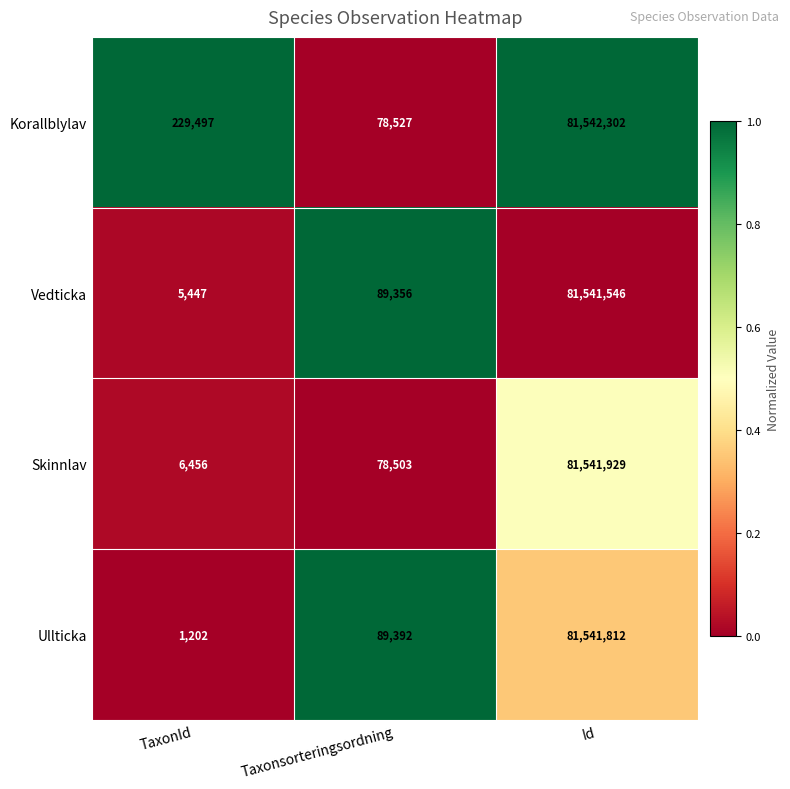

What is the difference between the highest and lowest values at Taxonsorteringsordning?

10889